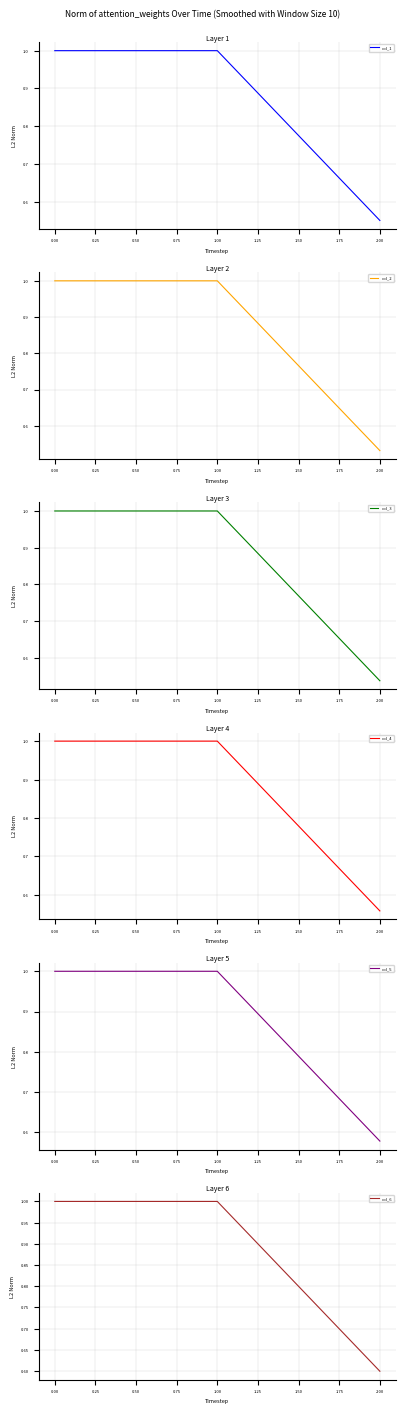

What are all the series names shown in the legend?

col_1, col_2, col_3, col_4, col_5, col_6